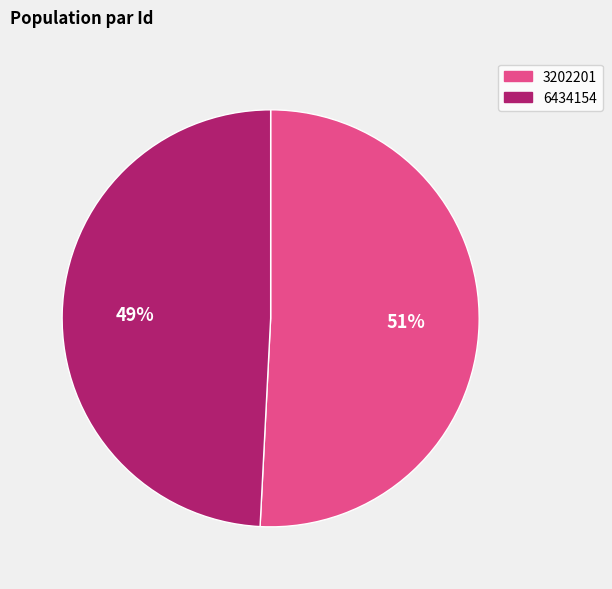

The 6434154 slice represents 58% of the pie. True or false?

False